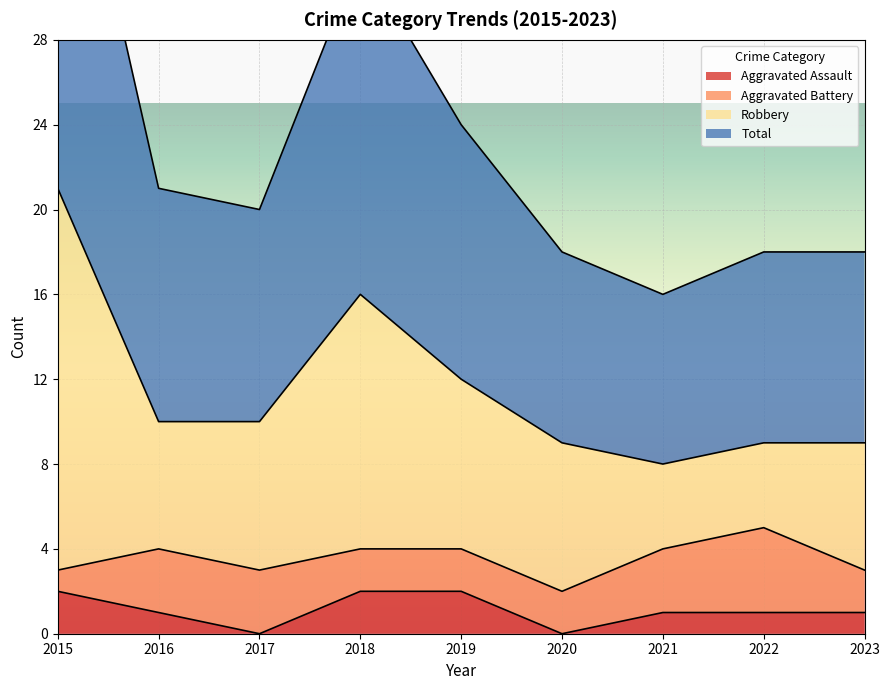

What is the value of the Robbery point at the 4th from the left?

16